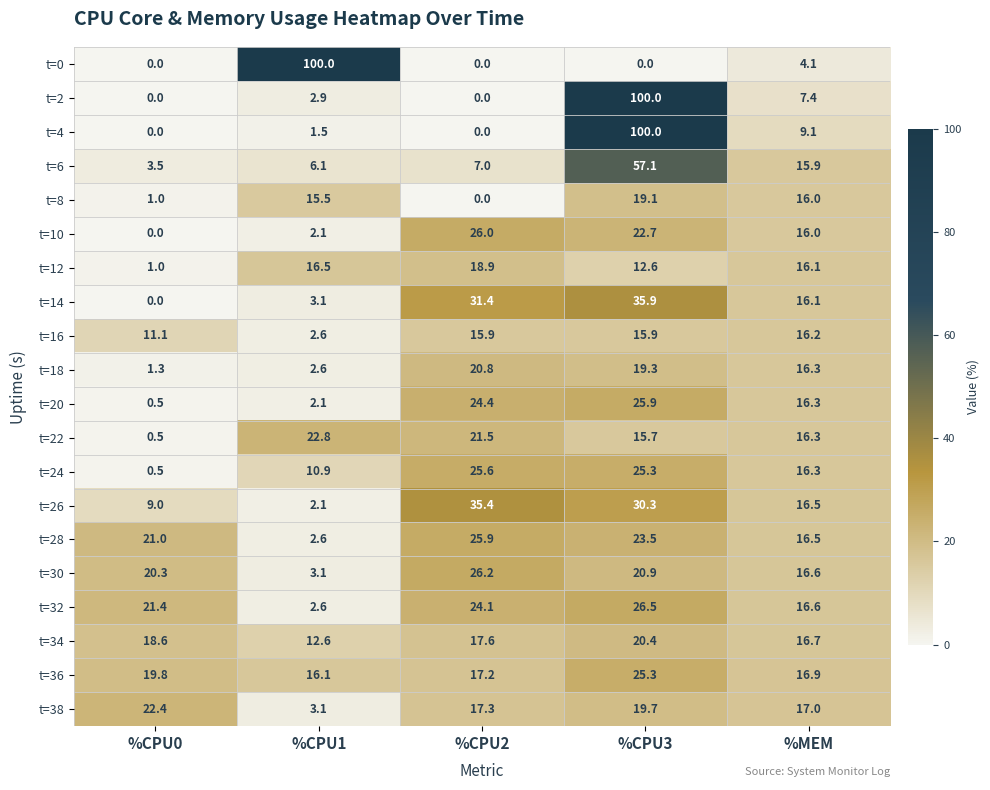

Count the number of categories in the chart.

5